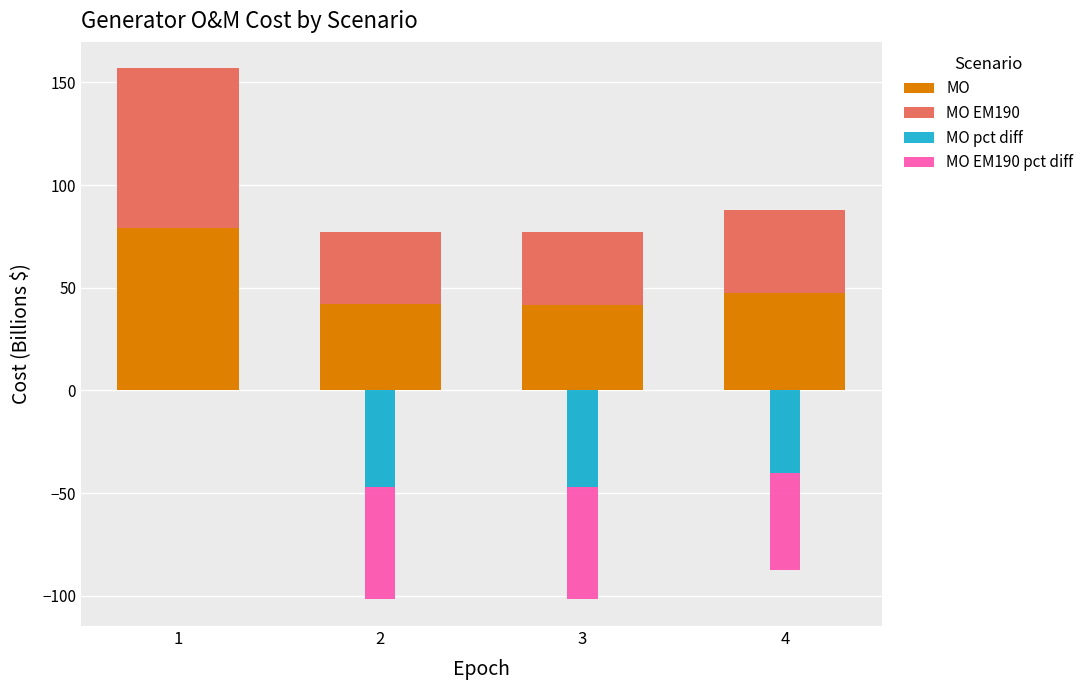

True or false: MO EM190 has a value of 56.5 at 4.

False